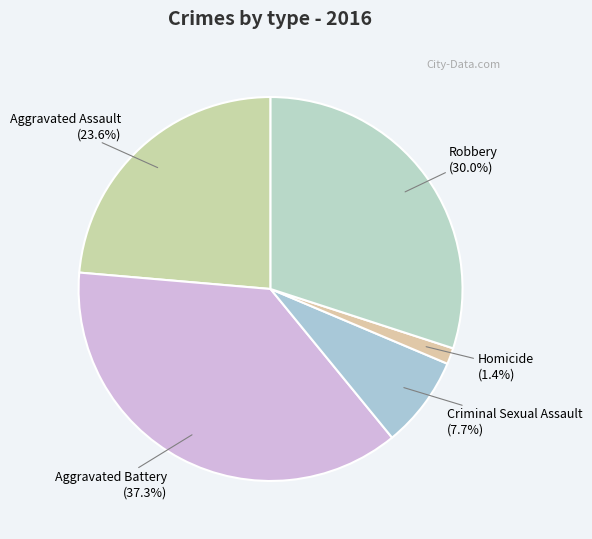

What percentage is the Robbery slice, to the nearest percent?

30%